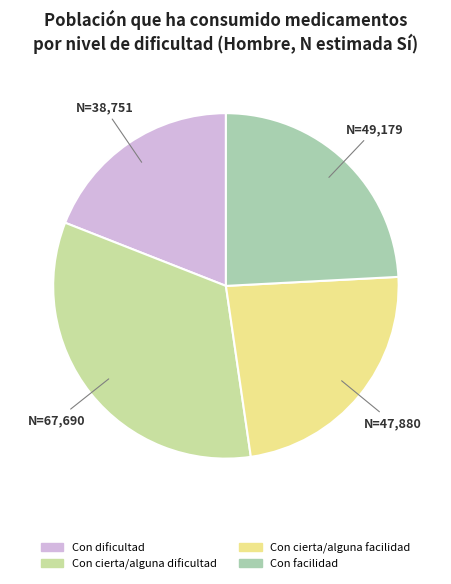

Rank the categories by value from highest to lowest.

Con cierta/alguna dificultad, Con facilidad, Con cierta/alguna facilidad, Con dificultad